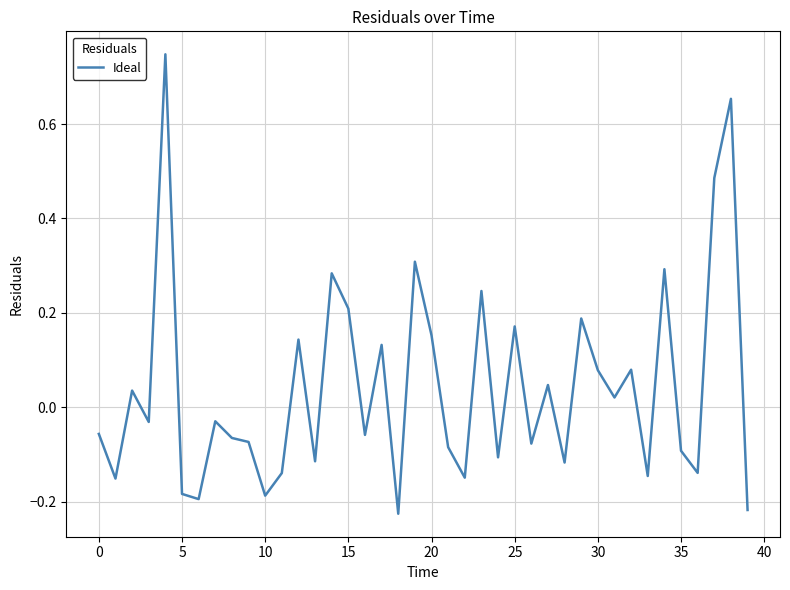

What is the value of the 22nd point from the left?

-0.1